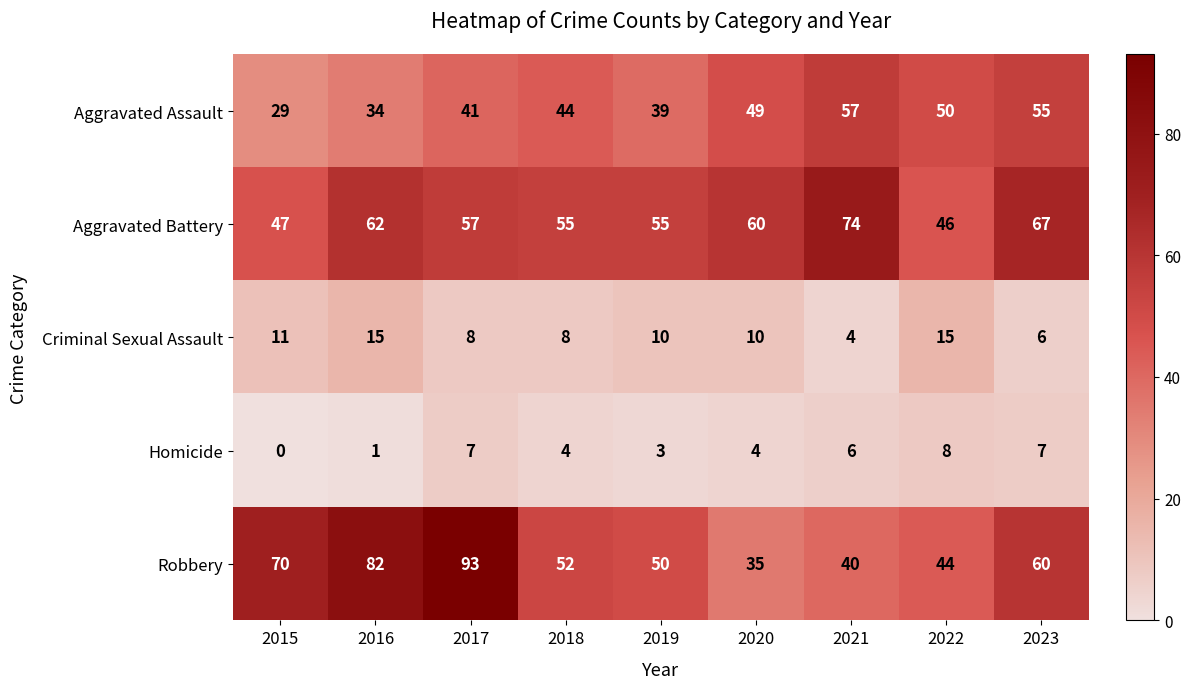

At which label does Homicide first exceed 4?

2017